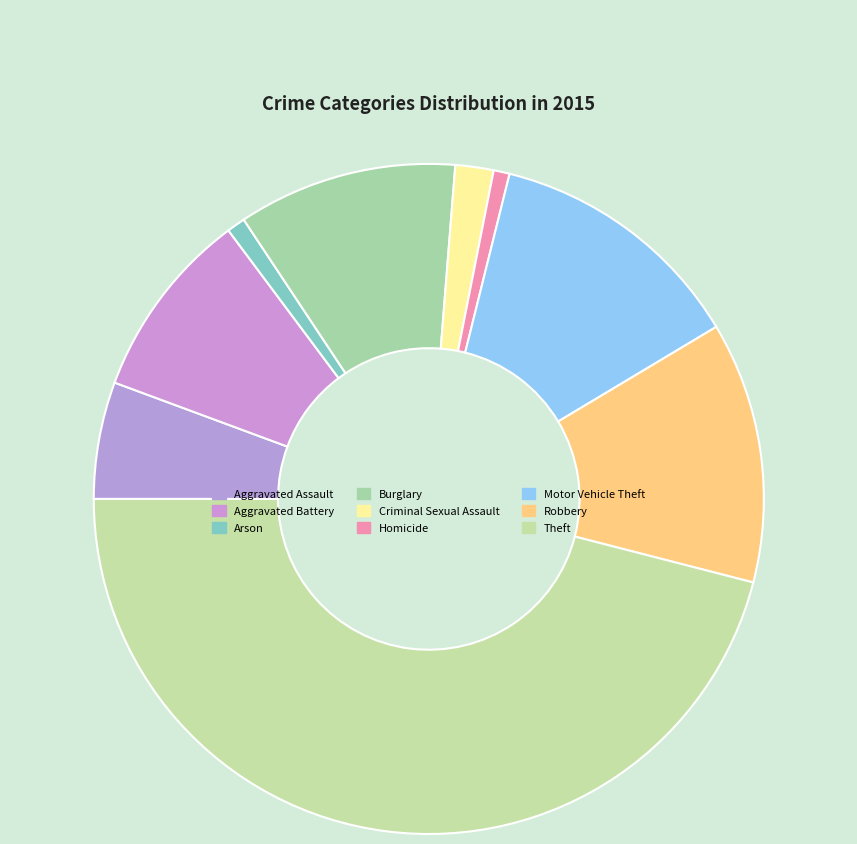

True or false: Burglary accounts for 18% of the total.

False